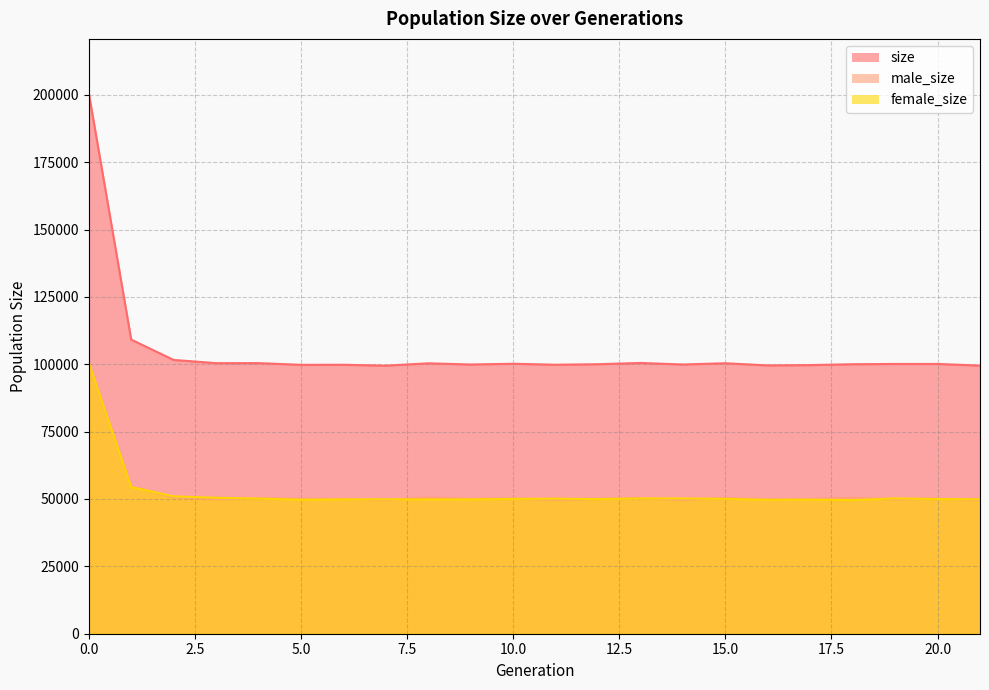

Reading right to left, extract all data points from this chart.

size: 99504	100114	100115	100011	99698	99573	100375	99916	100487	100019	99826	100190	99912	100348	99491	99811	99786	100425	100418	101599	109147	200678
male_size: 49612	50137	49894	50418	49944	49874	50329	49719	50287	50057	49711	50160	50046	50514	49603	49969	50049	50272	49975	50614	54722	100212
female_size: 49892	49977	50221	49593	49754	49699	50046	50197	50200	49962	50115	50030	49866	49834	49888	49842	49737	50153	50443	50985	54425	100466